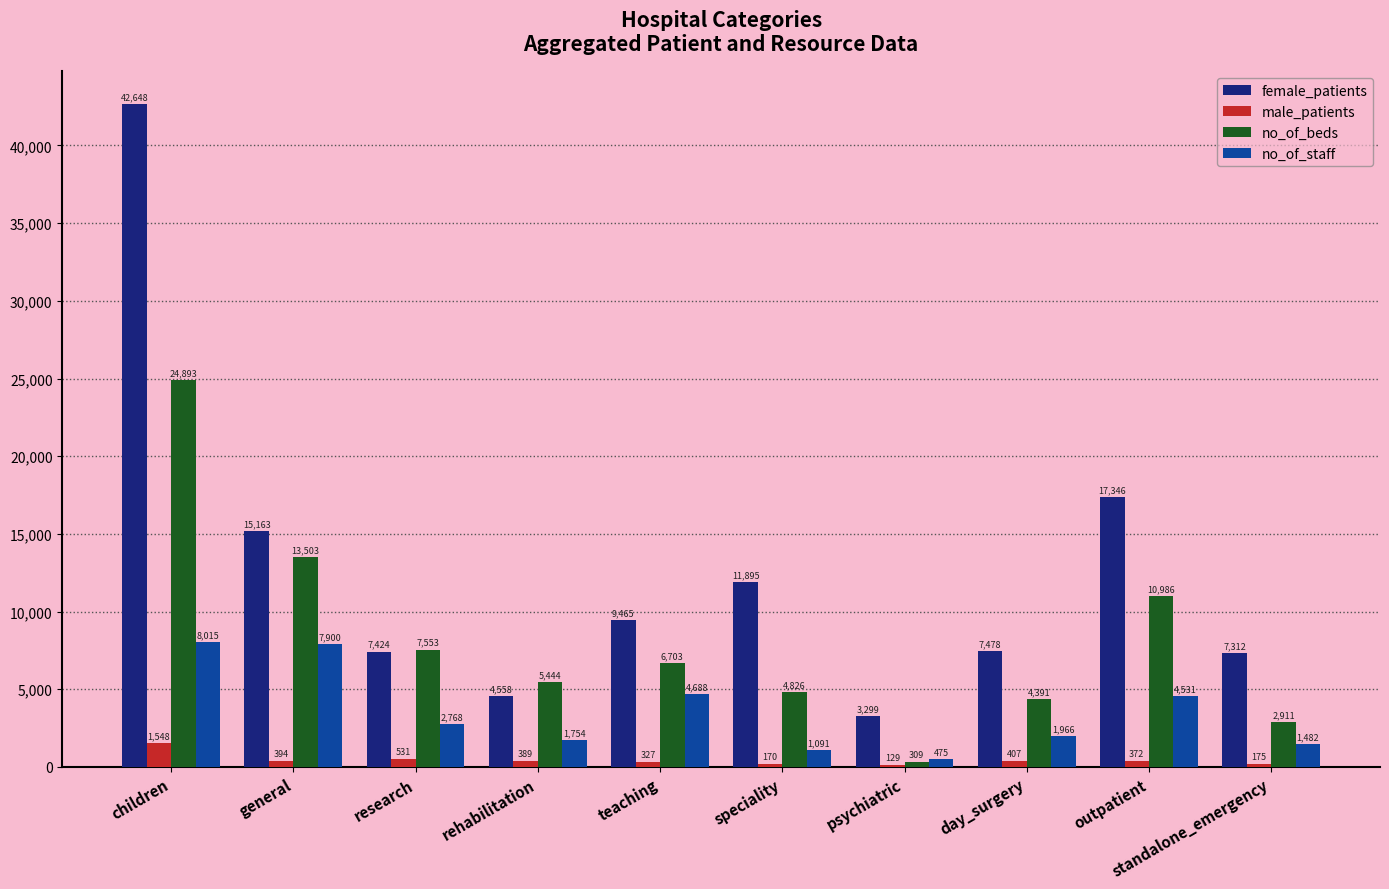

How many categories are shown in the chart?

10